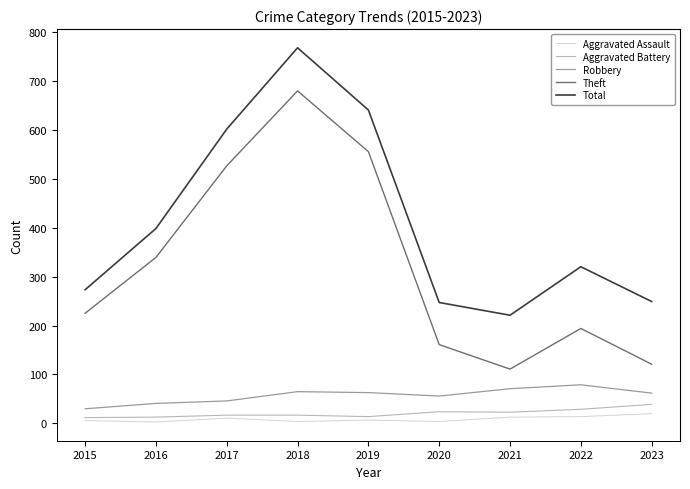

The Total series shows 221 at 2021. True or false?

True